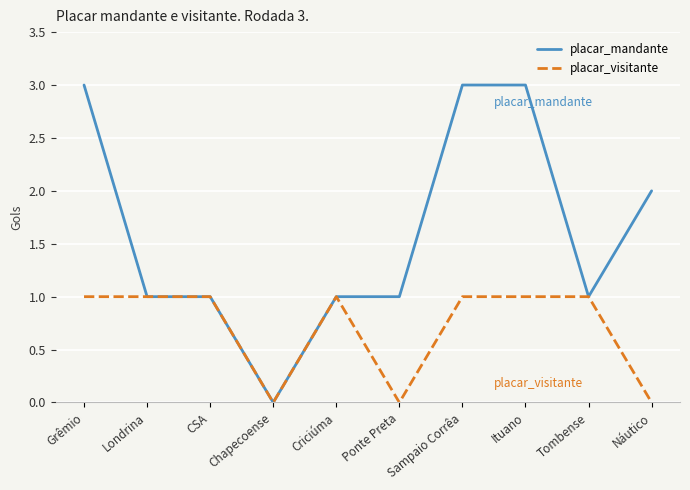

What is the value of the placar_visitante point at the 9th from the left?

1